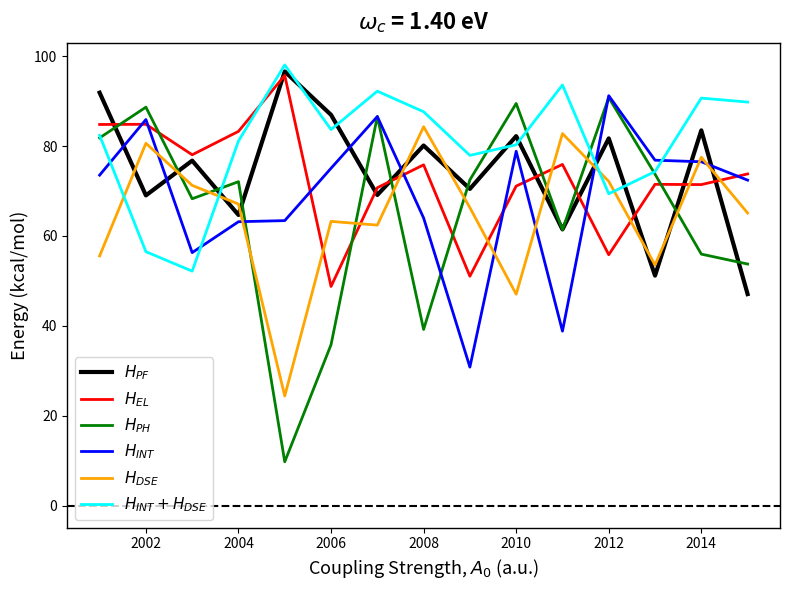

What is the greatest value displayed?

98.0